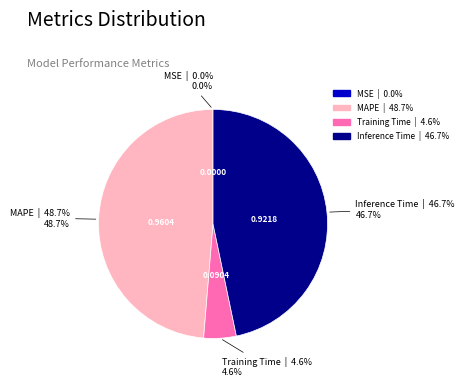

Which has a higher value, Inference Time or Training Time?

Inference Time